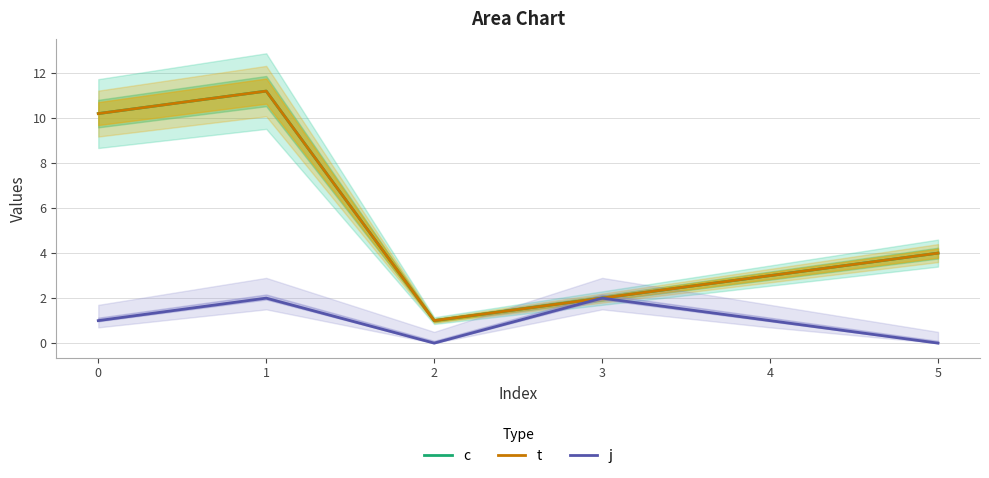

Is it true that t equals 2.0 at 5?

False